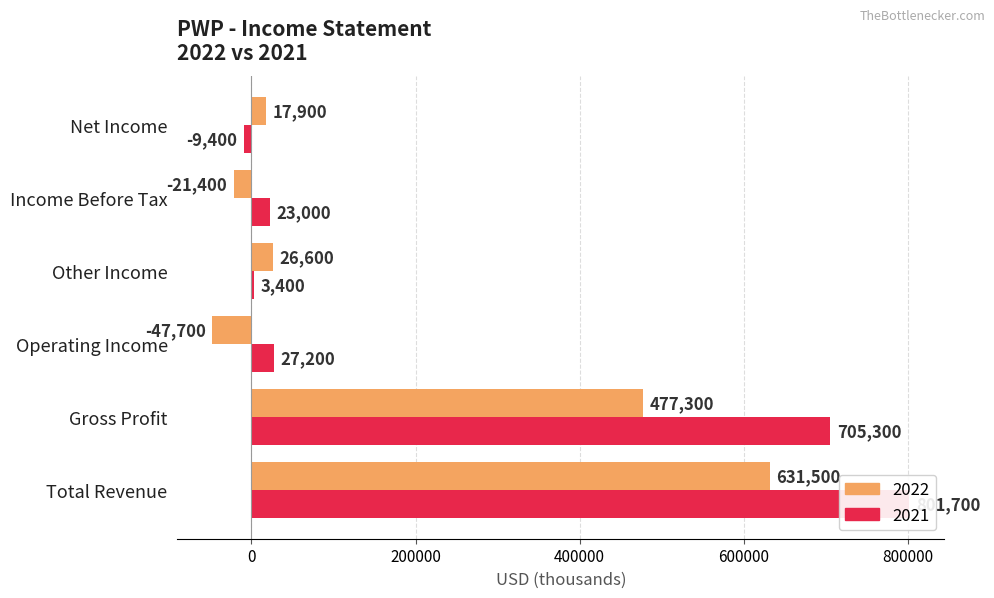

Which has a higher value, Operating Income or Net Income?

Net Income